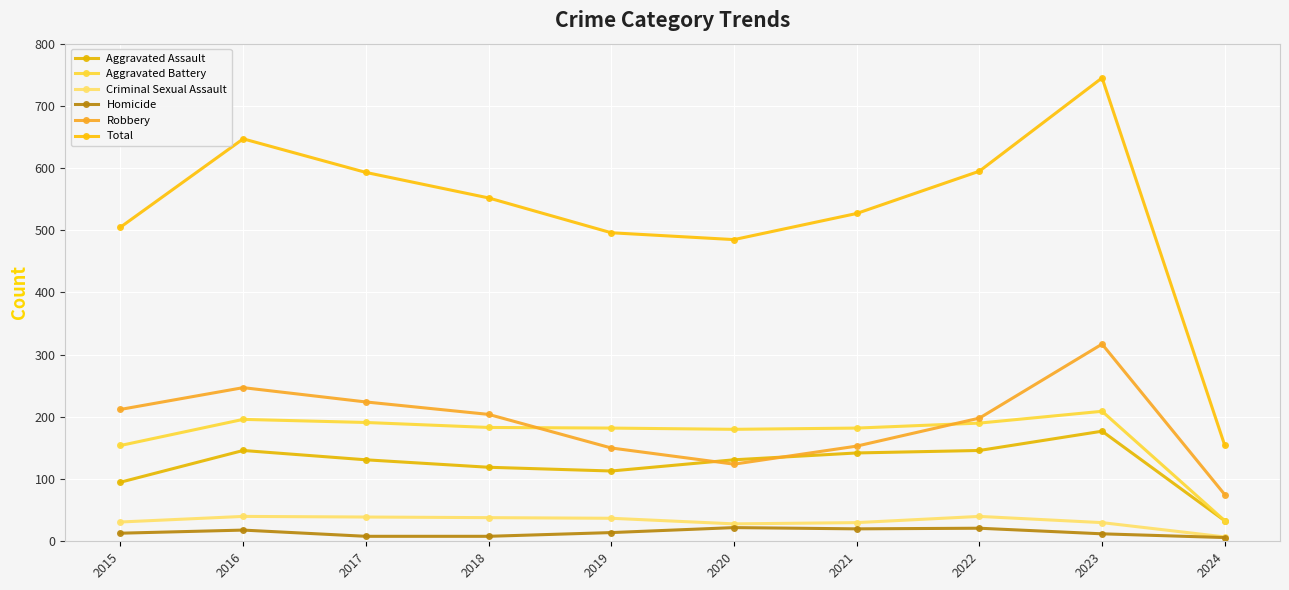

What is the value of the Criminal Sexual Assault point at the 4th from the left?

38